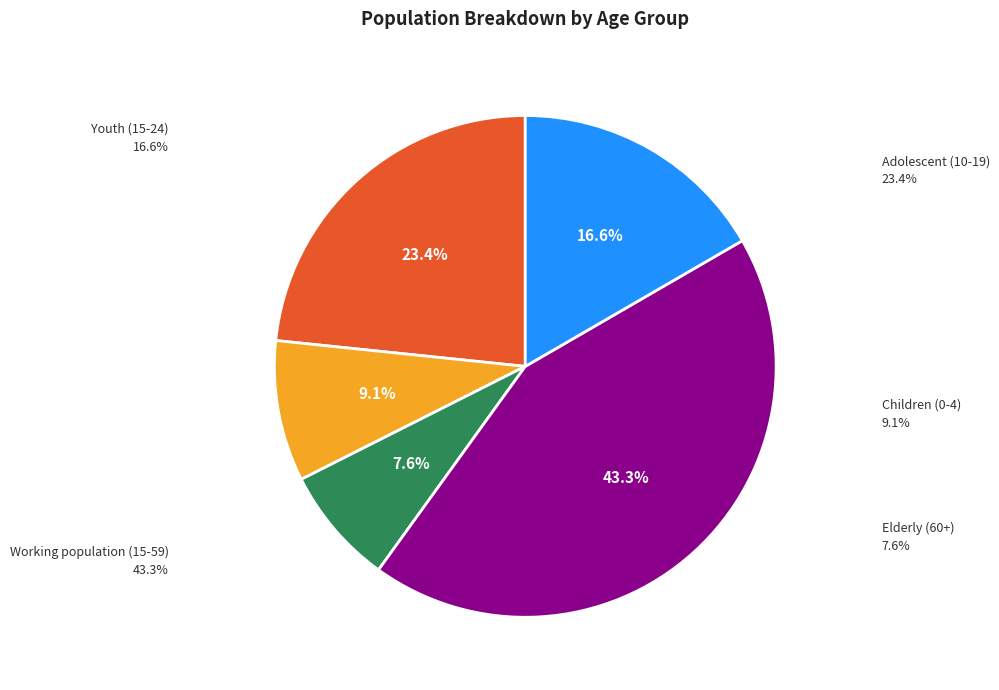

How many segments does this pie chart have?

5